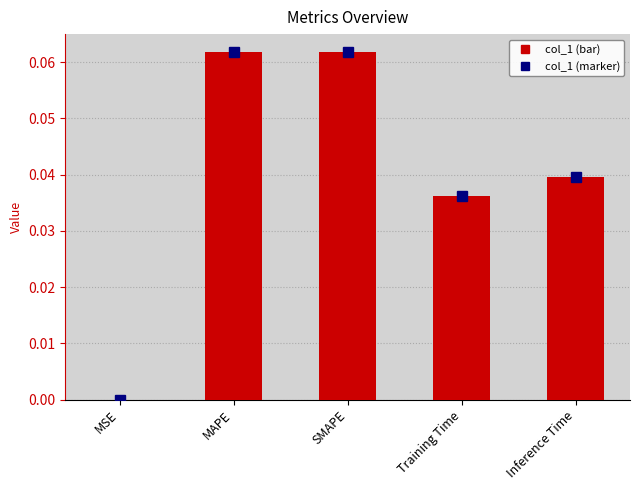

The value at Inference Time is 0.1. True or false?

False